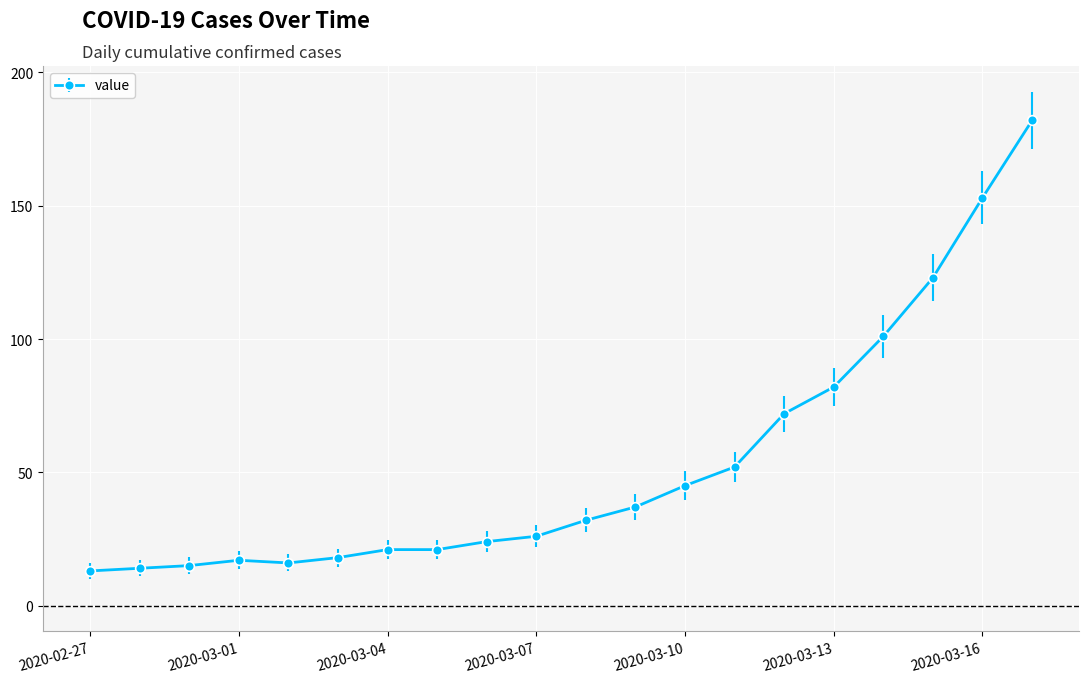

What is the difference between the maximum and minimum values?

169